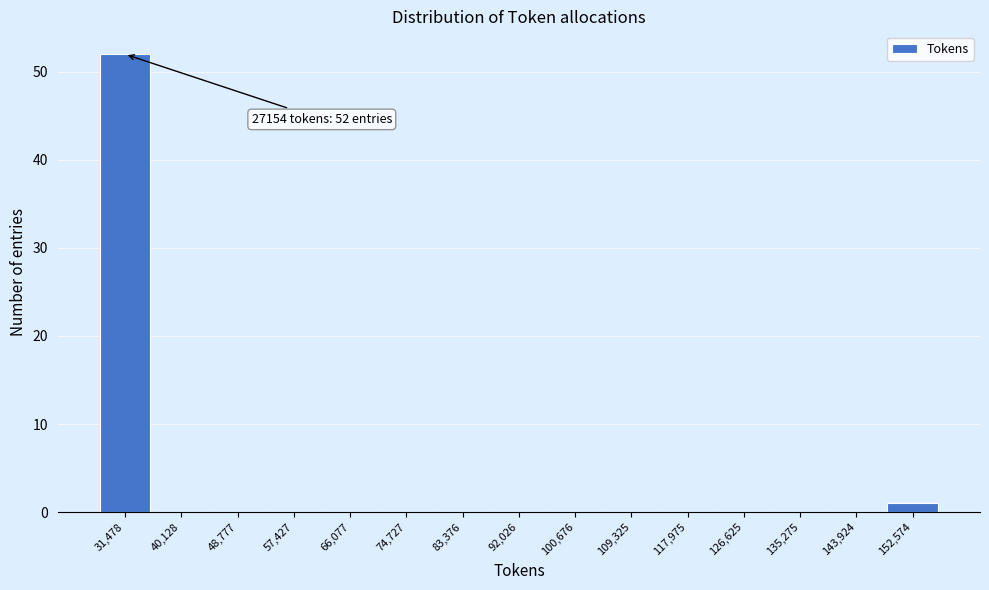

Which range on the x-axis has the tallest bar?

27000 to 36000